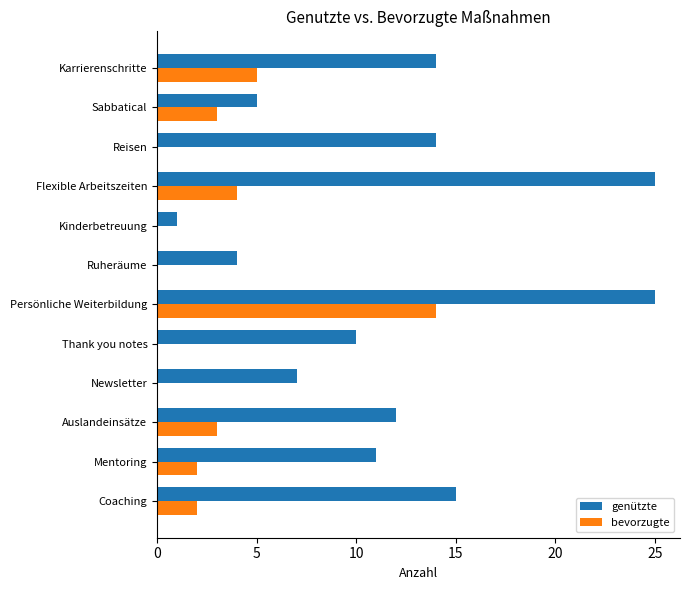

What is the sum of all bevorzugte values?

33